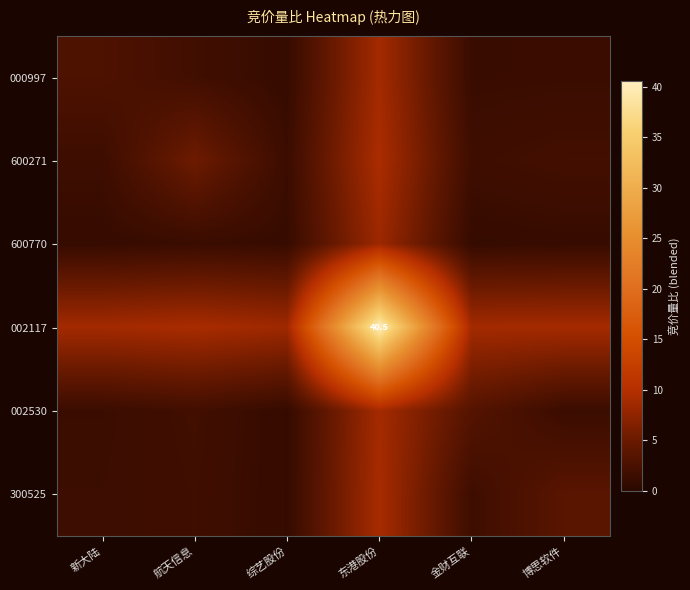

What is the difference between the second highest and second lowest values in the 600770 series?

0.3